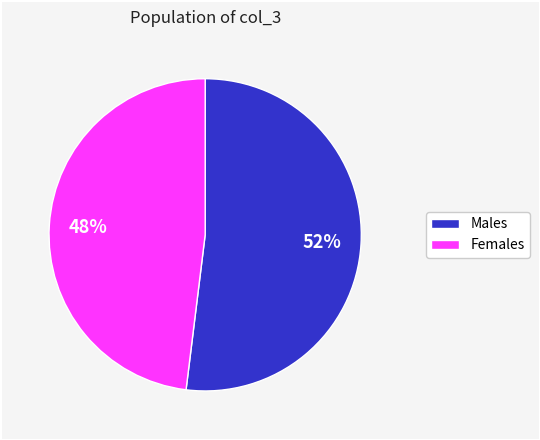

Count the number of slices in the pie.

2